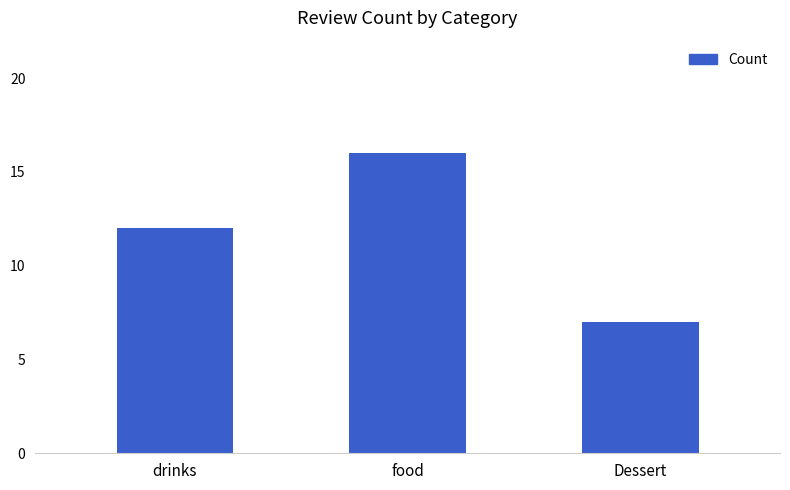

What position from the right is Dessert?

1